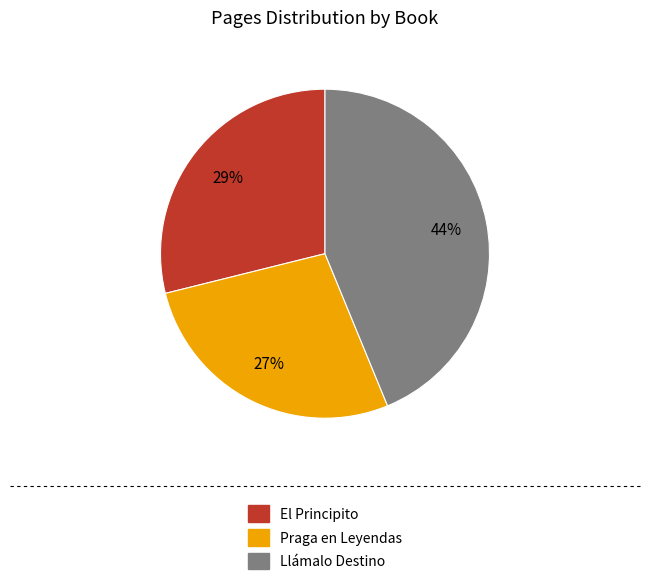

To the nearest percent, what is the combined percentage of Llámalo Destino and El Principito?

73%